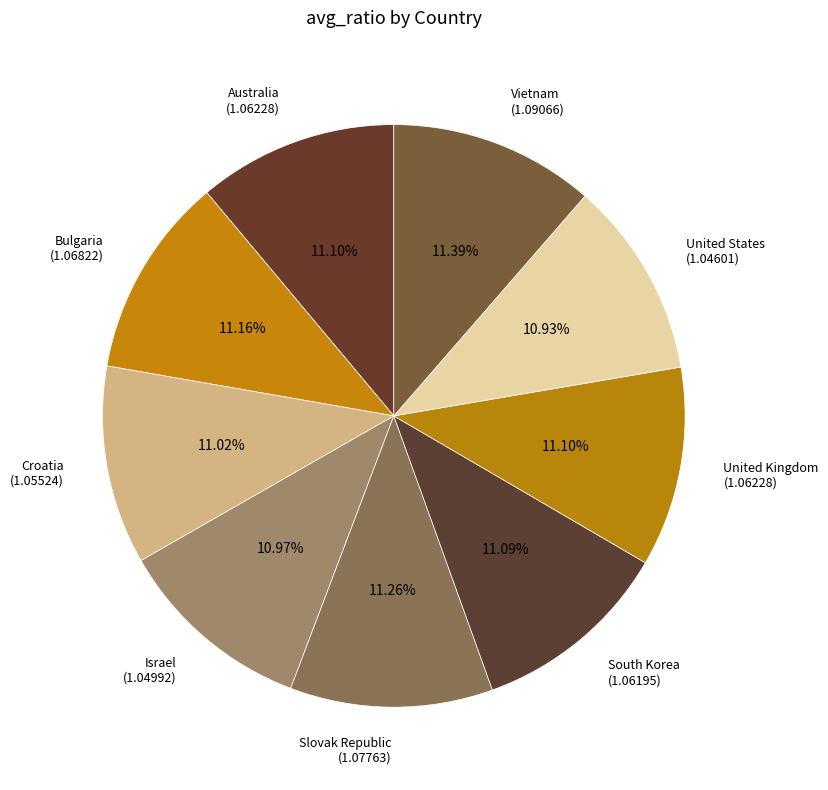

To the nearest percent, what is the average slice percentage?

11%